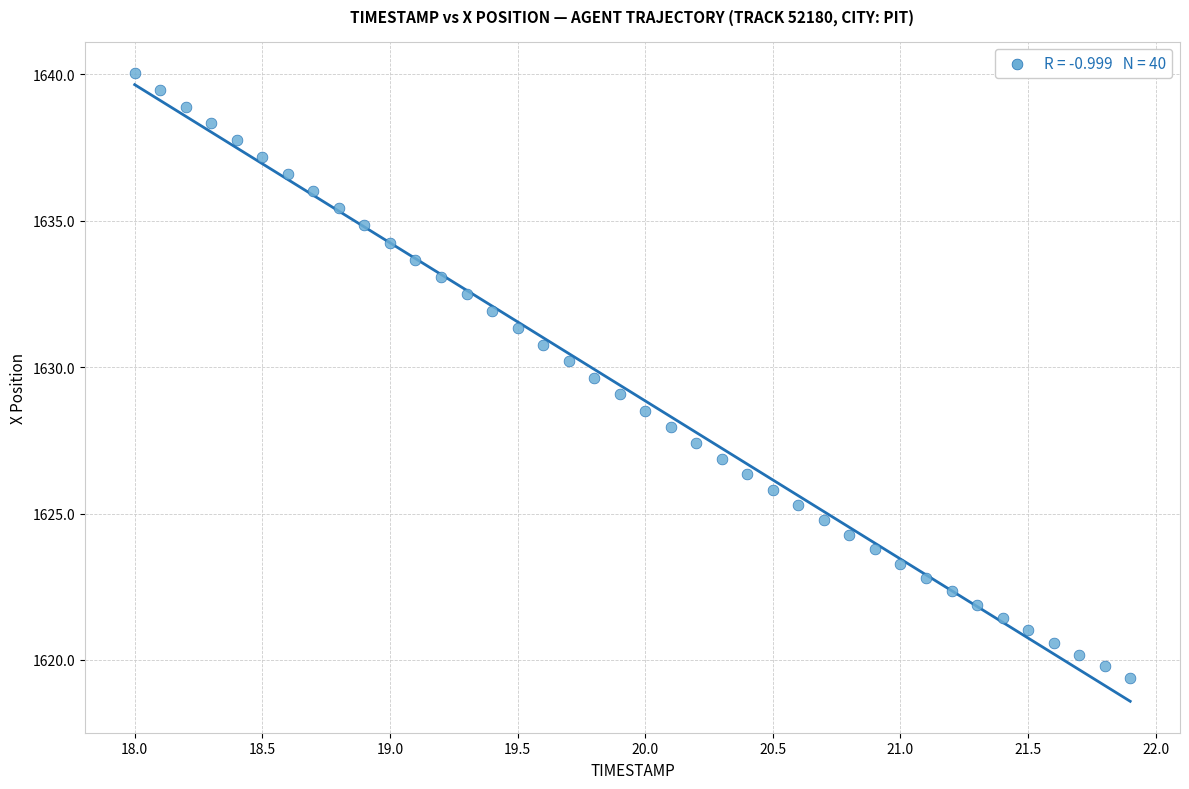

What is the range of X values (max minus min)?

3.9